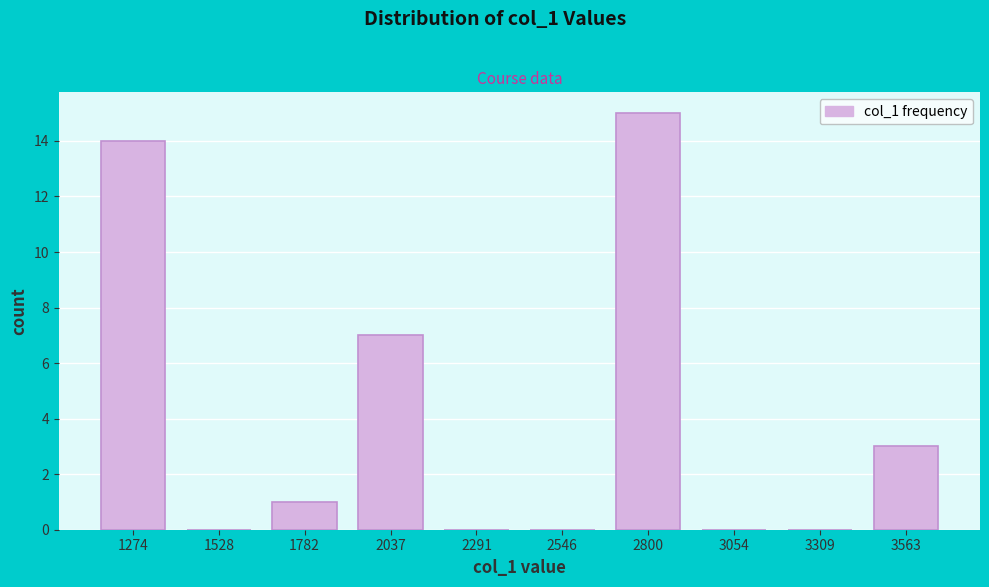

Reading left to right, extract all data points from this chart.

1274=14	1528=0	1782=1	2037=7	2291=0	2546=0	2800=15	3054=0	3309=0	3563=3